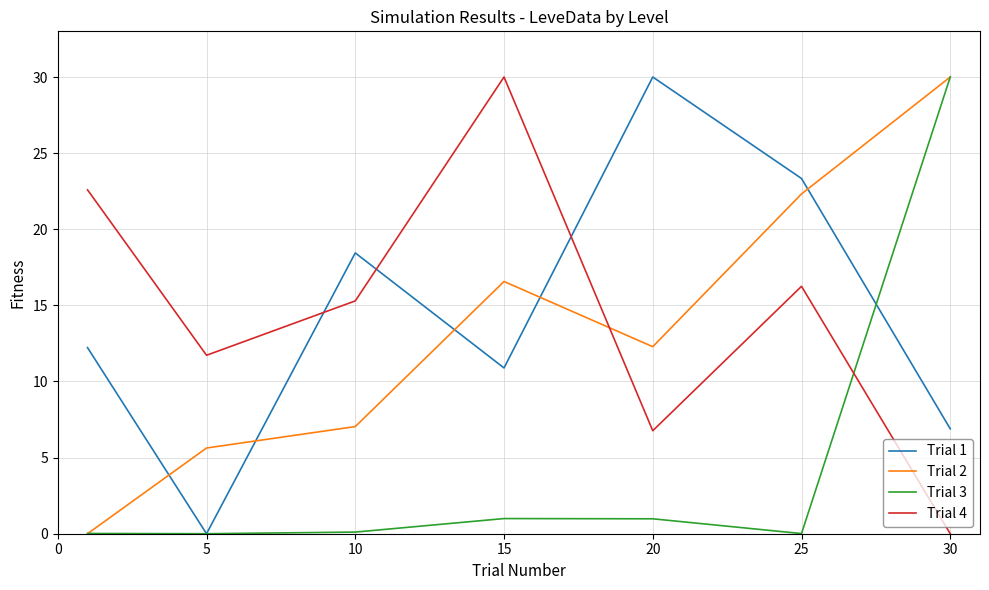

True or false: Trial 2 and Trial 1 cross at least once.

True